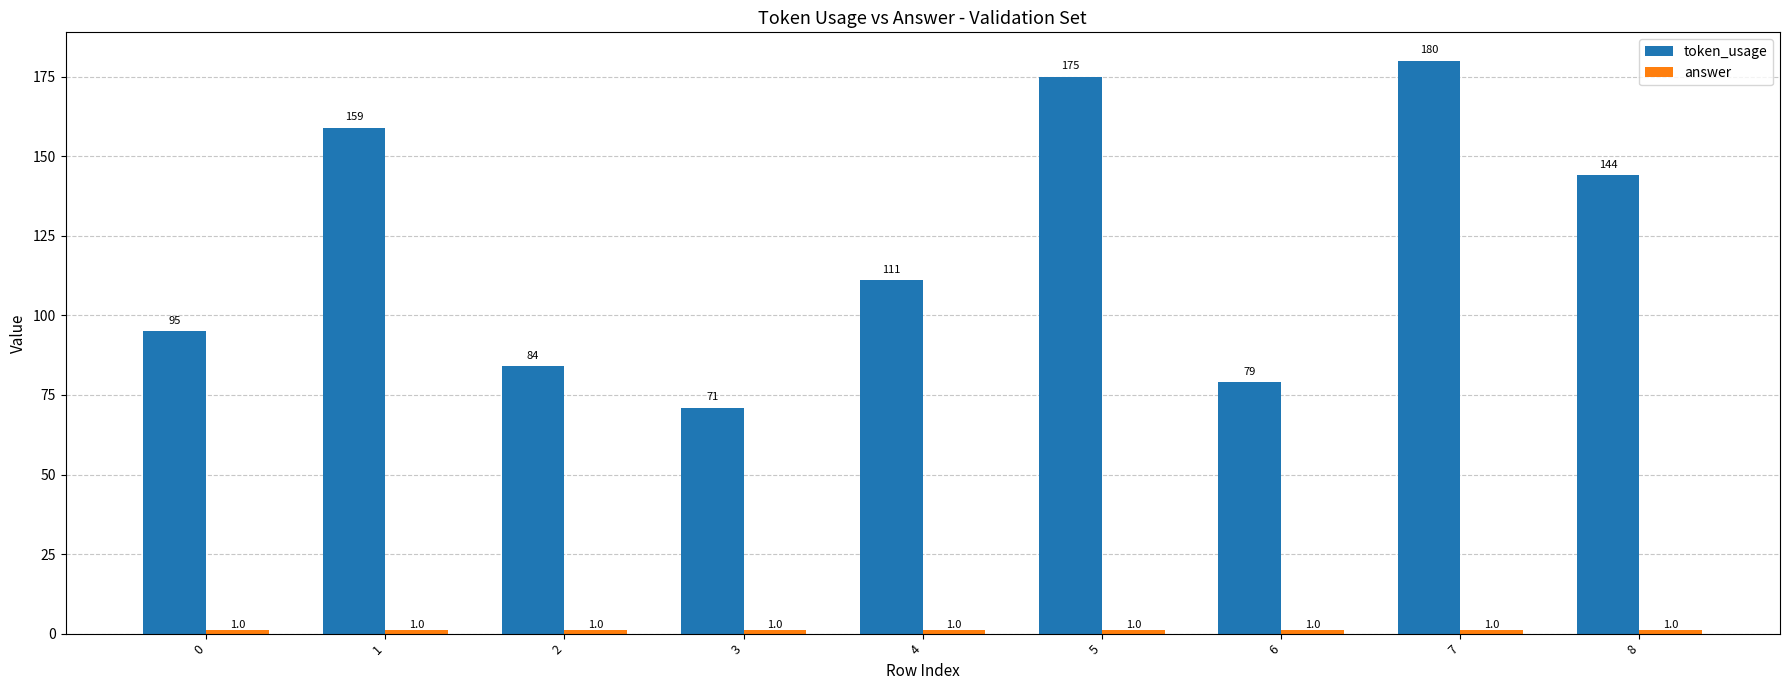

What is the total value across all series at 5?

176